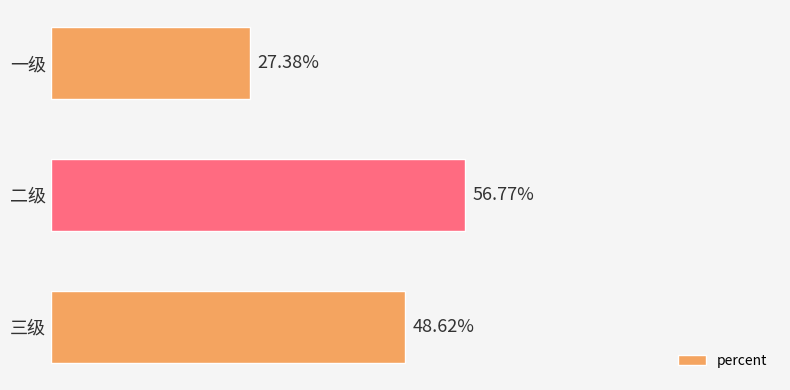

Does the chart contain any negative values?

No